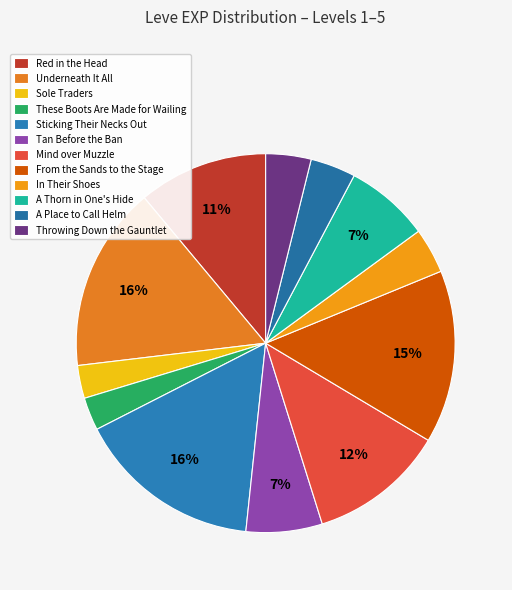

Count the number of slices in the pie.

12